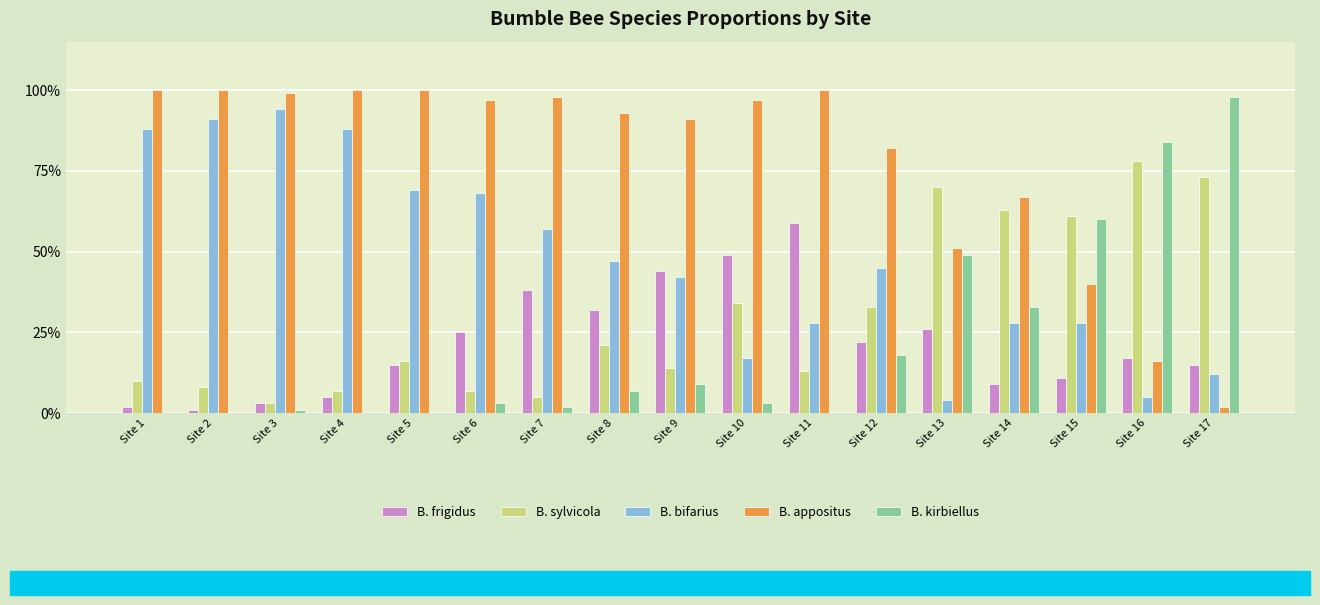

What are all the series names shown in the legend?

B. frigidus, B. sylvicola, B. bifarius, B. appositus, B. kirbiellus